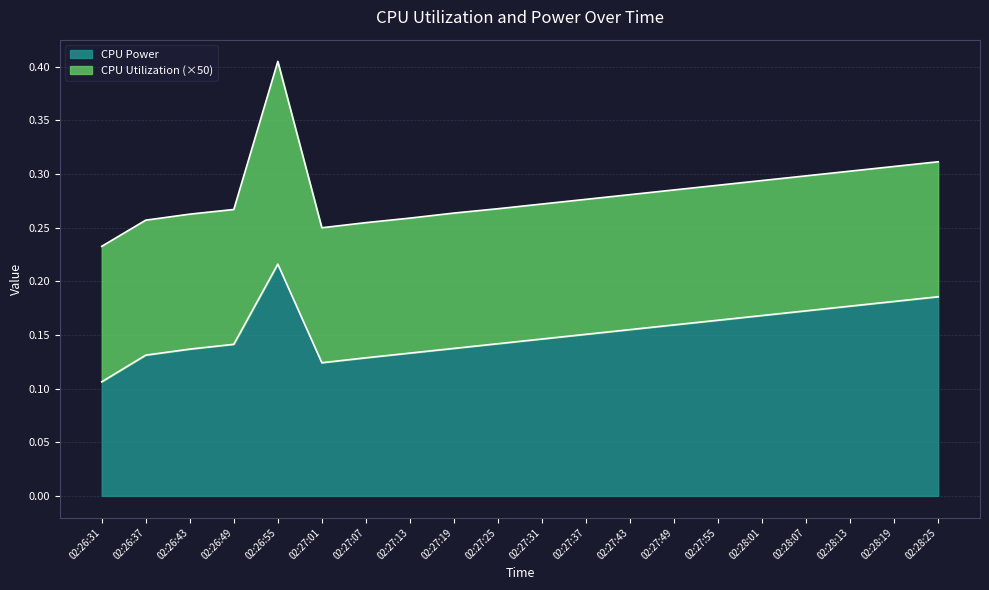

Reading left to right, extract all data points from this chart.

02:26:31=0.1	02:26:37=0.1	02:26:43=0.1	02:26:49=0.1	02:26:55=0.2	02:27:01=0.1	02:27:07=0.1	02:27:13=0.1	02:27:19=0.1	02:27:25=0.1	02:27:31=0.1	02:27:37=0.2	02:27:43=0.2	02:27:49=0.2	02:27:55=0.2	02:28:01=0.2	02:28:07=0.2	02:28:13=0.2	02:28:19=0.2	02:28:25=0.2